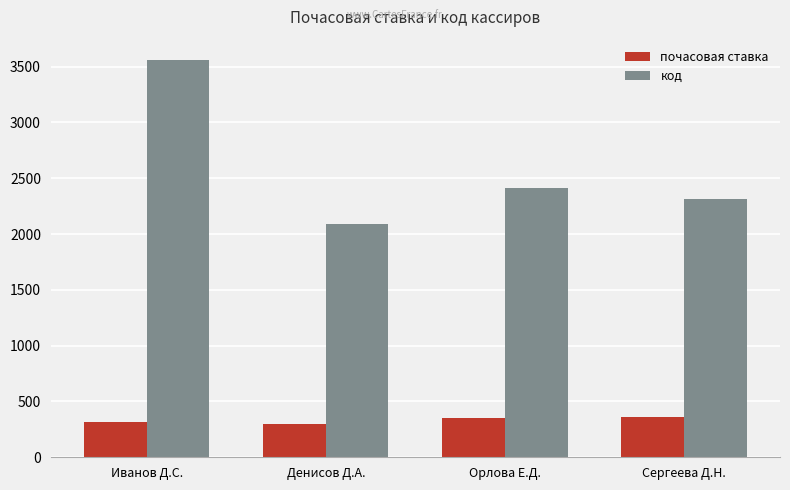

Is the value of код at Денисов Д.А. greater than the value of почасовая ставка at Орлова Е.Д.?

Yes